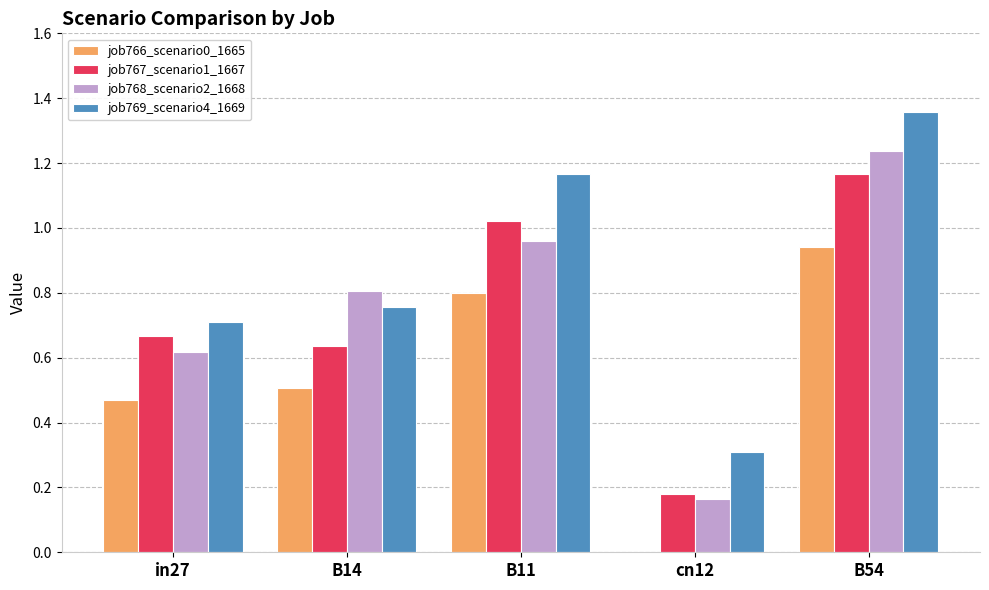

At which category is the sum across all series the highest?

B54